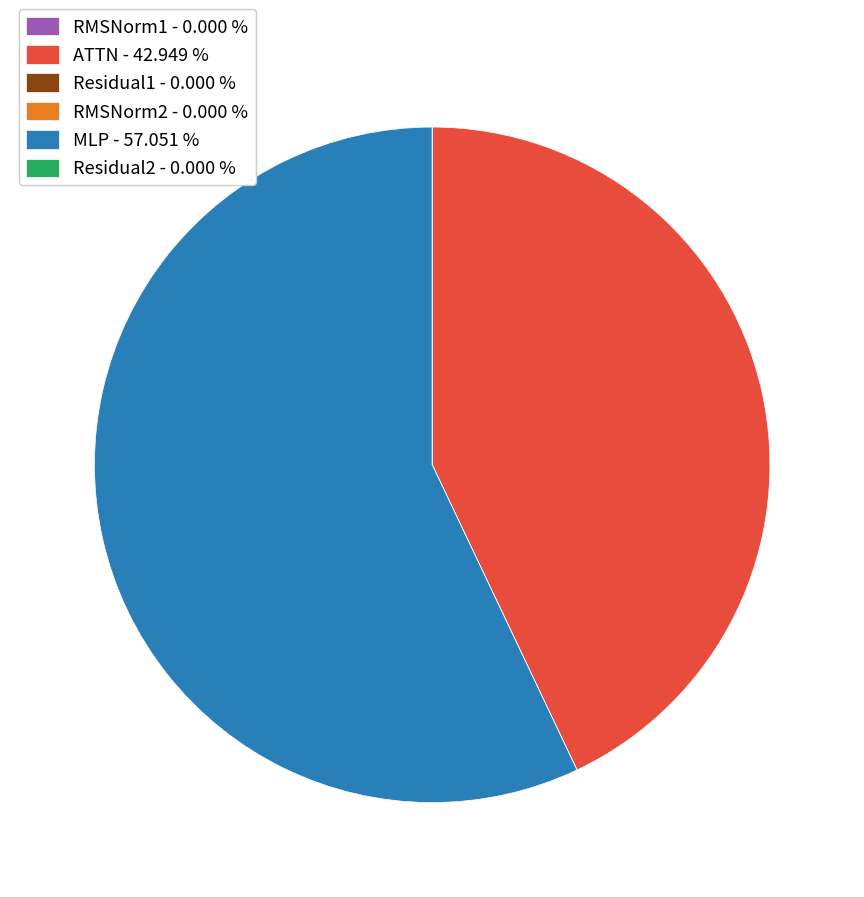

What is the ratio of the value at MLP to the value at ATTN?

1.3